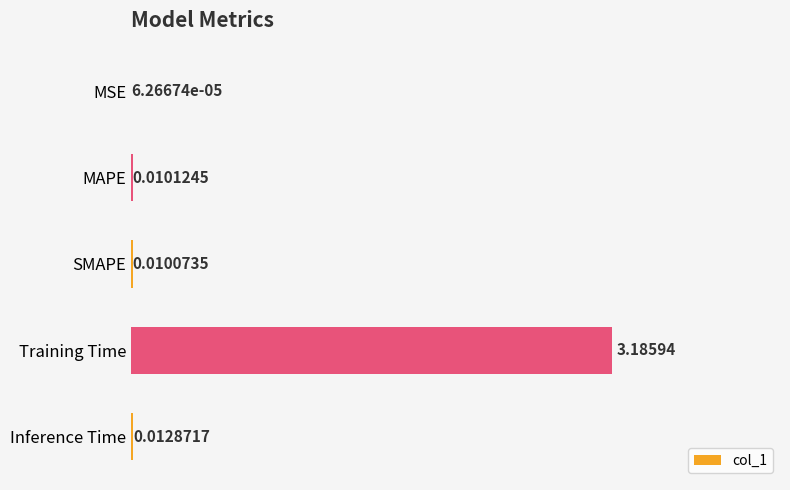

Which category has the highest value across all series?

Training Time